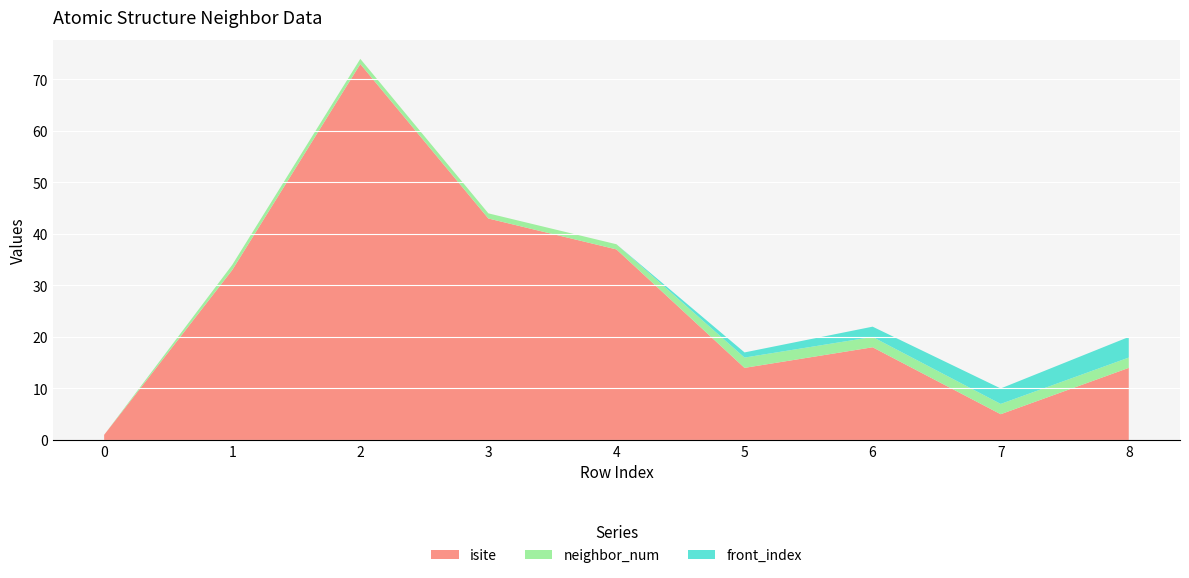

Reading right to left, transcribe all the data shown in this chart.

isite: 14	5	18	14	37	43	73	33	1
neighbor_num: 2	2	2	2	1	1	1	1	0
front_index: 4	3	2	1	0	0	0	0	0